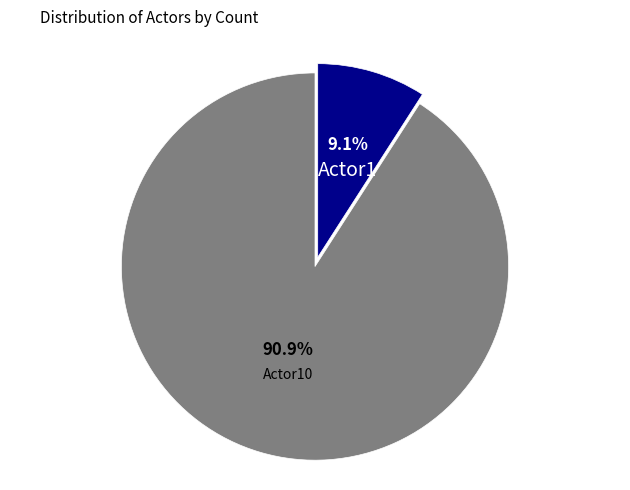

Which slice is the smallest?

Actor1